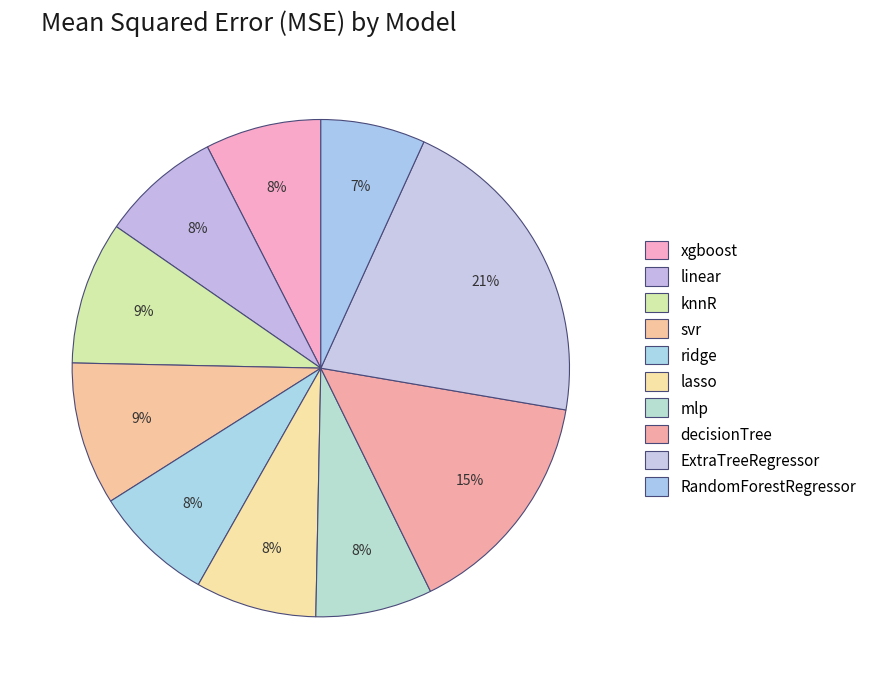

Is there a majority slice in this chart?

No